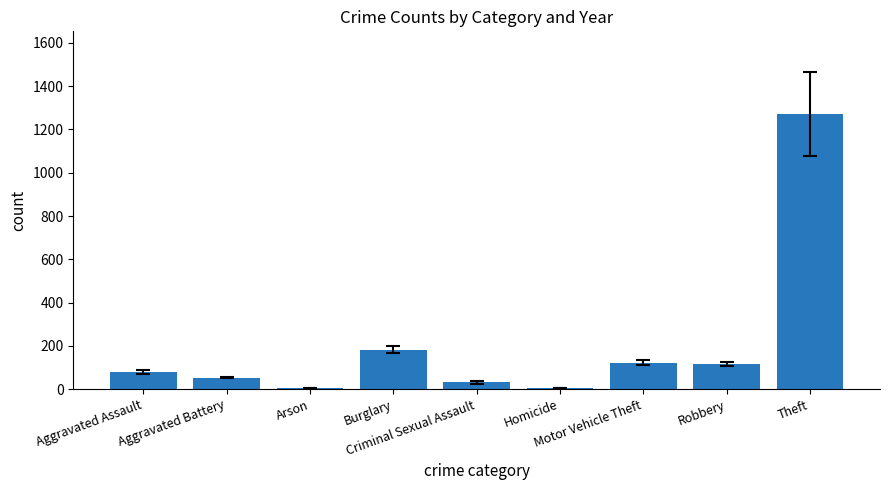

What is the maximum value shown in the chart?

1272